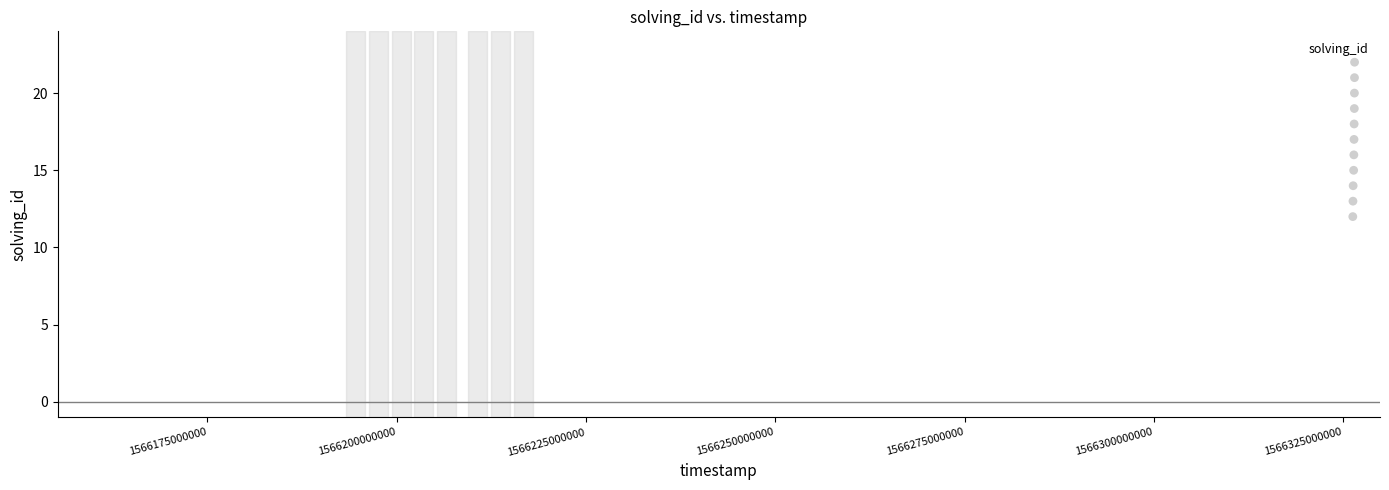

What is the range of X values (max minus min)?

167913892